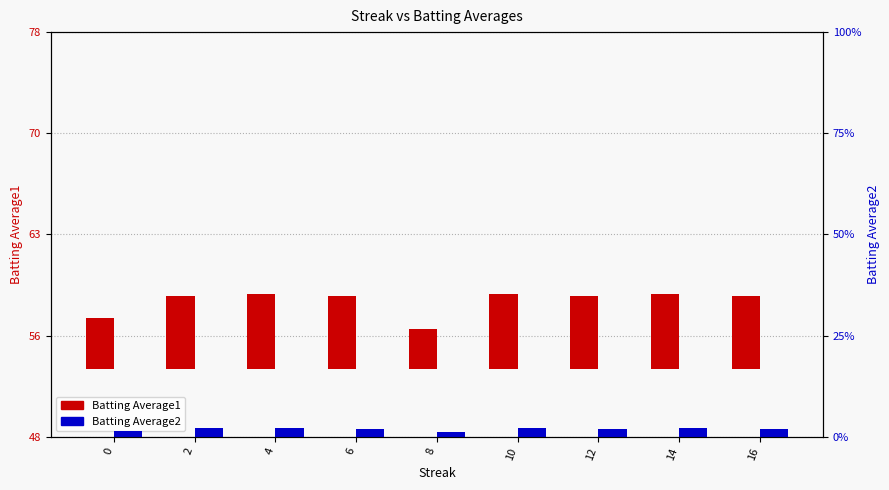

The Batting Average1 series shows 9.6 at 4. True or false?

False